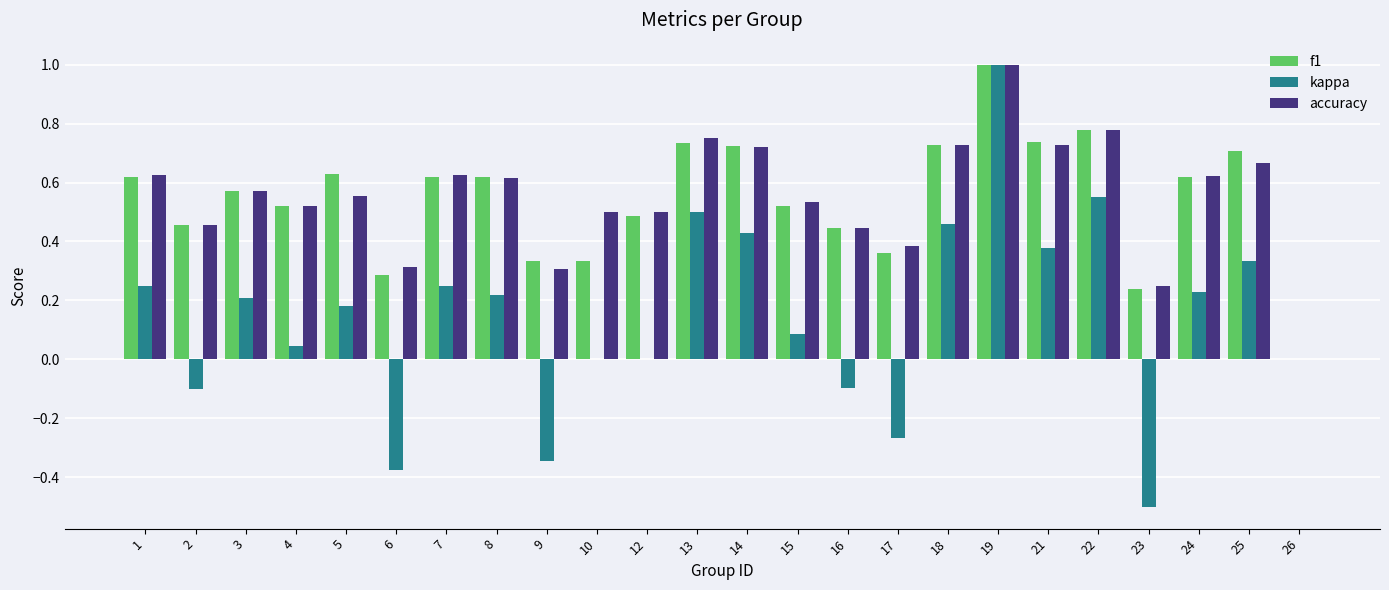

Which series changed the most between 12 and 13?

kappa